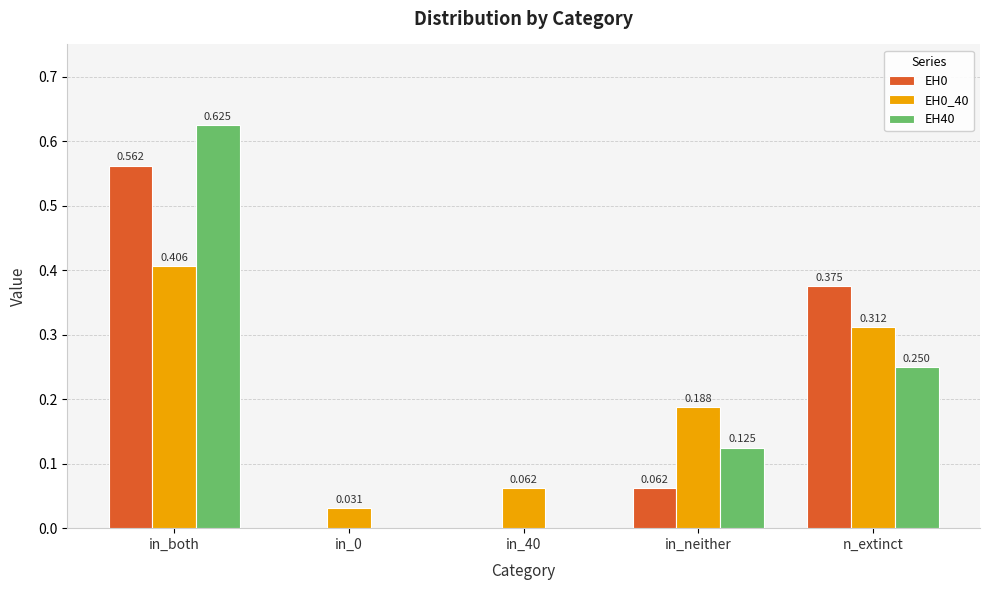

At which category is the sum across all series the highest?

in_both